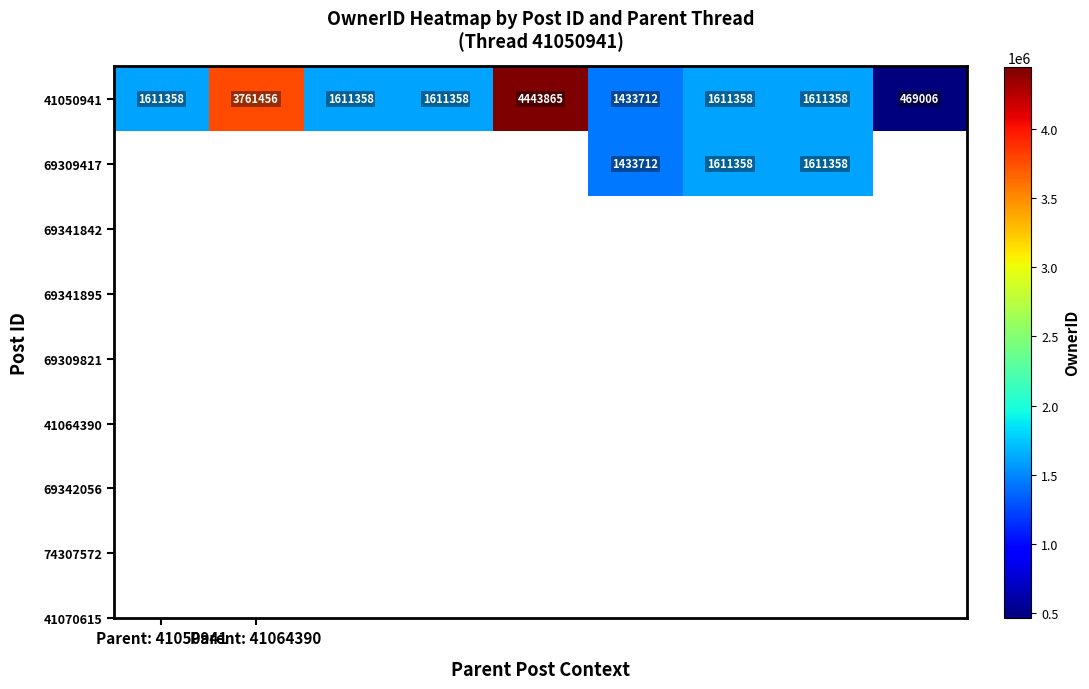

What is the average value of the 41050941 series?

2018314